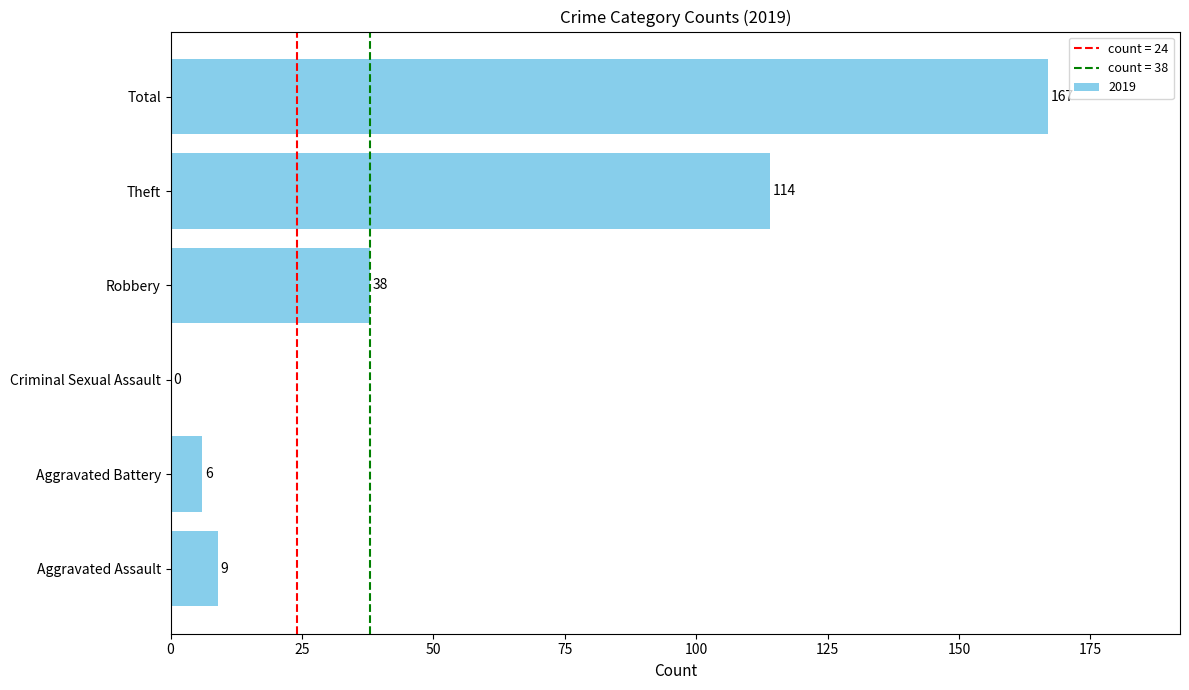

Reading top to bottom, list all the values displayed in this chart.

Total=167	Theft=114	Robbery=38	Criminal Sexual Assault=0	Aggravated Battery=6	Aggravated Assault=9